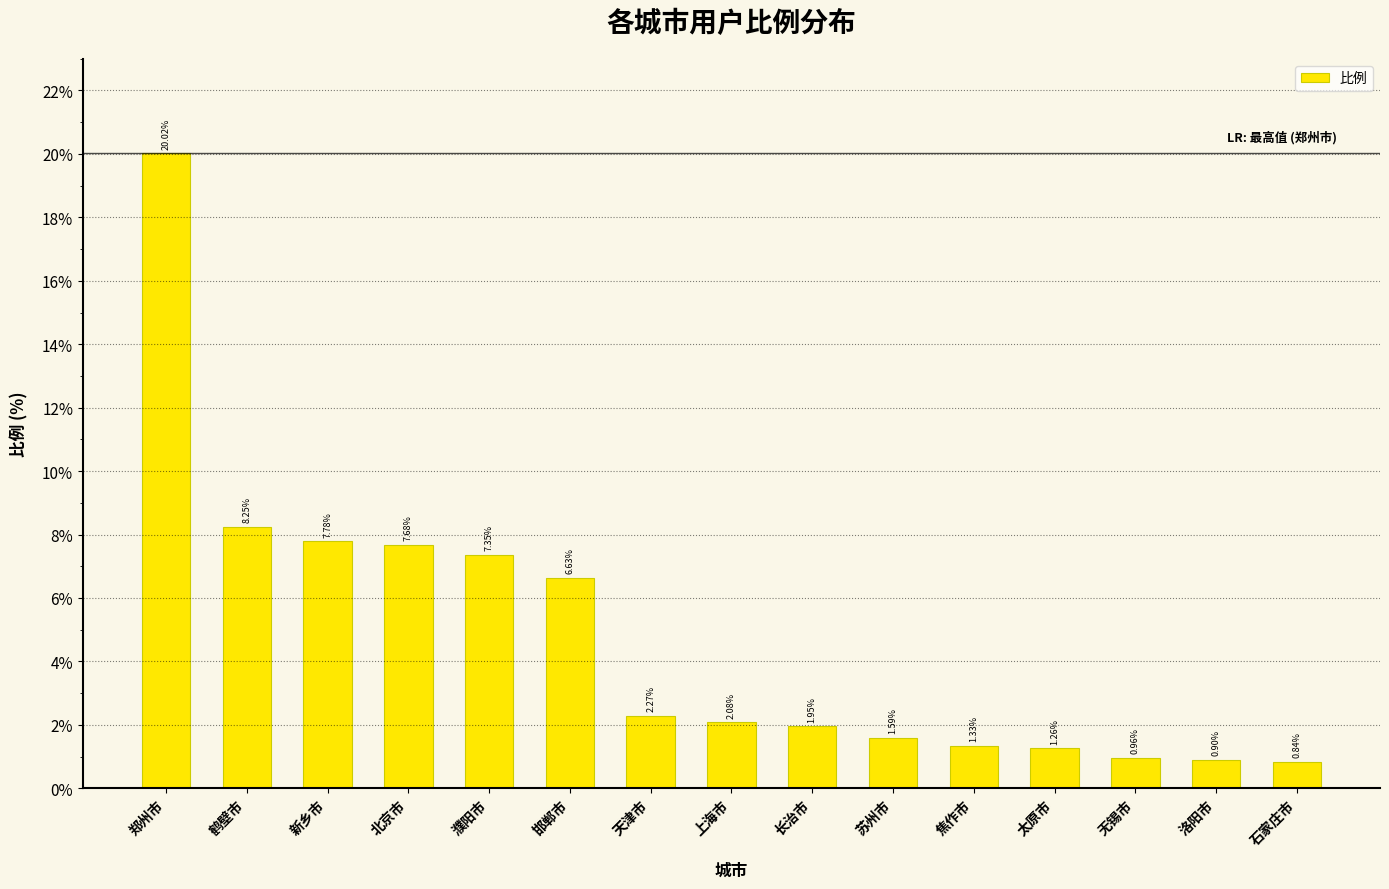

Rank the categories by value from highest to lowest.

郑州市, 鹤壁市, 新乡市, 北京市, 濮阳市, 邯郸市, 天津市, 上海市, 长治市, 苏州市, 焦作市, 太原市, 无锡市, 洛阳市, 石家庄市